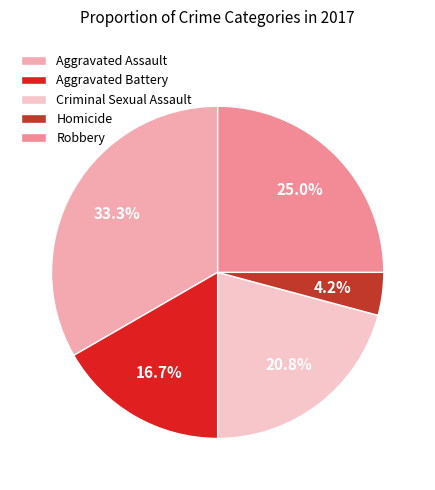

Rank the categories by value from highest to lowest.

Aggravated Assault, Robbery, Criminal Sexual Assault, Aggravated Battery, Homicide